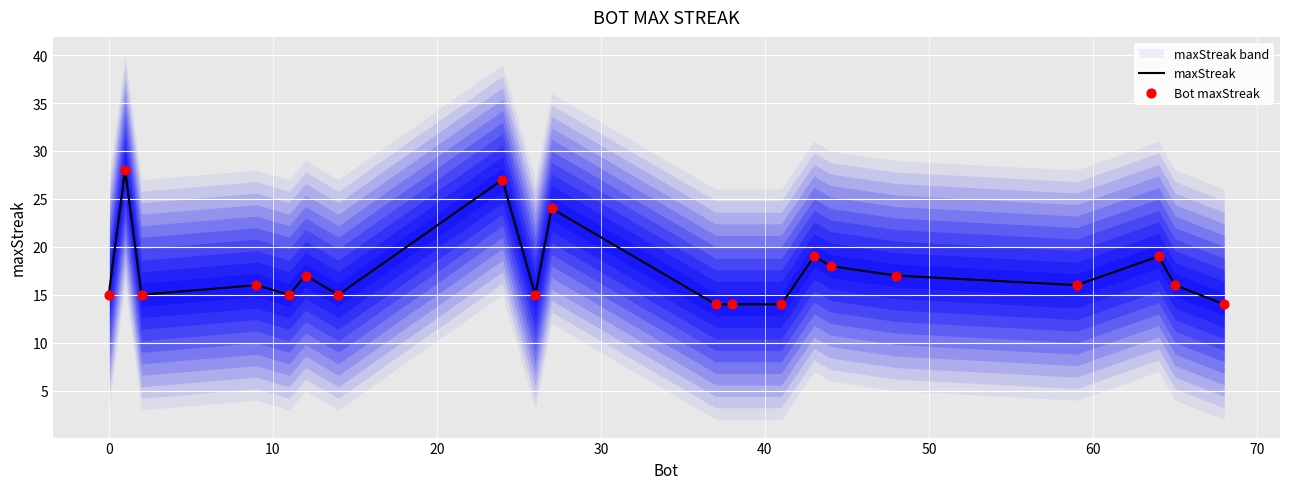

Which series contains the highest Y value?

maxStreak